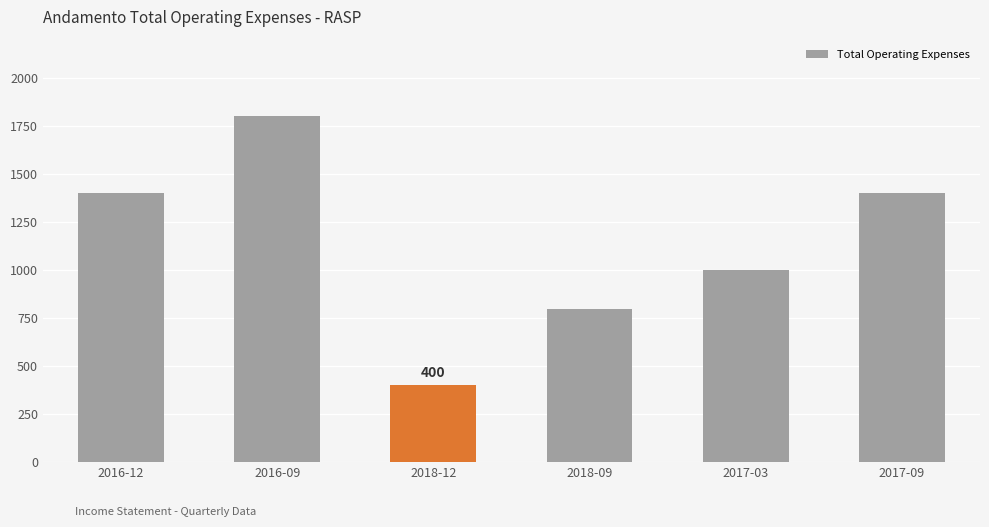

What value does the data have at 2016-12, to the nearest 10?

1400